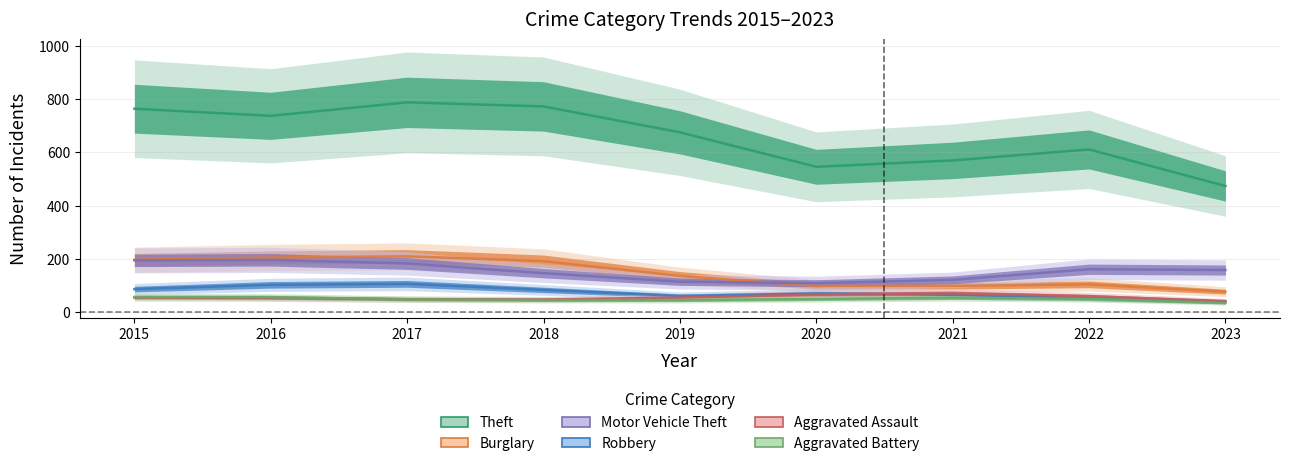

Rank the categories by Burglary value from lowest to highest.

2023, 2020, 2021, 2022, 2019, 2015, 2016, 2018, 2017